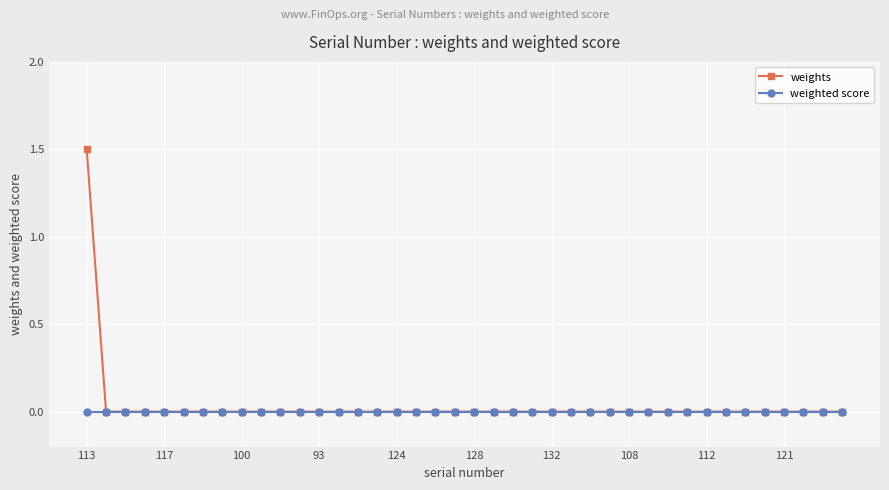

Which series has the widest spread of values?

weights